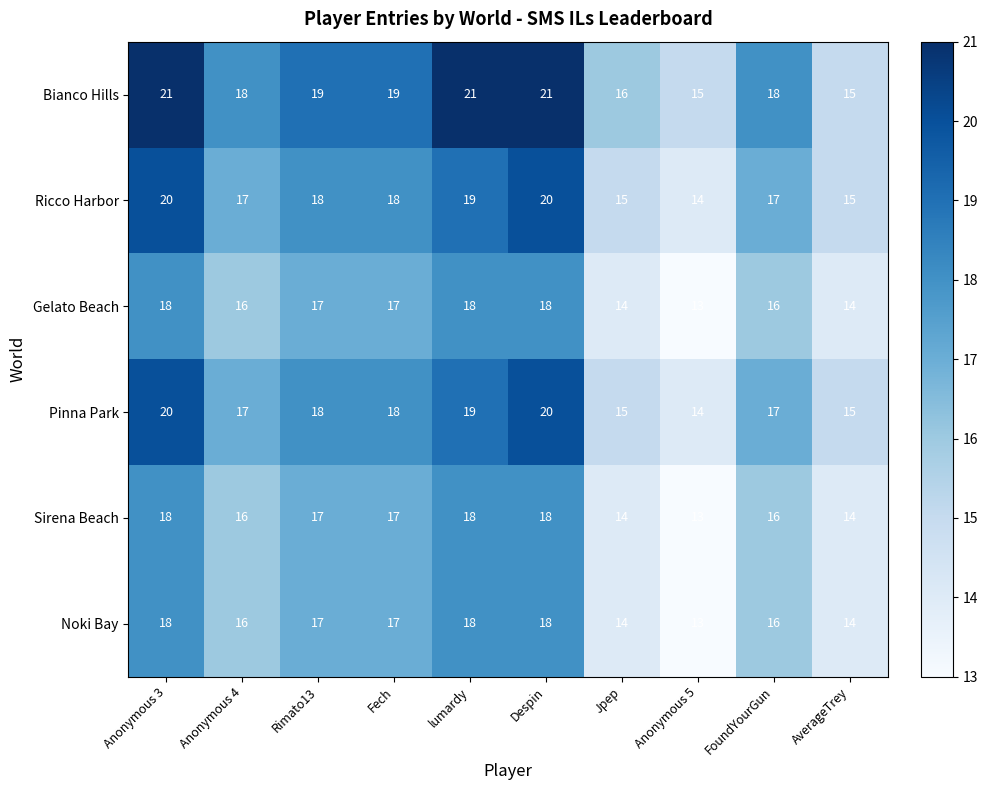

Count the Pinna Park values in the range 15 to 19.

7